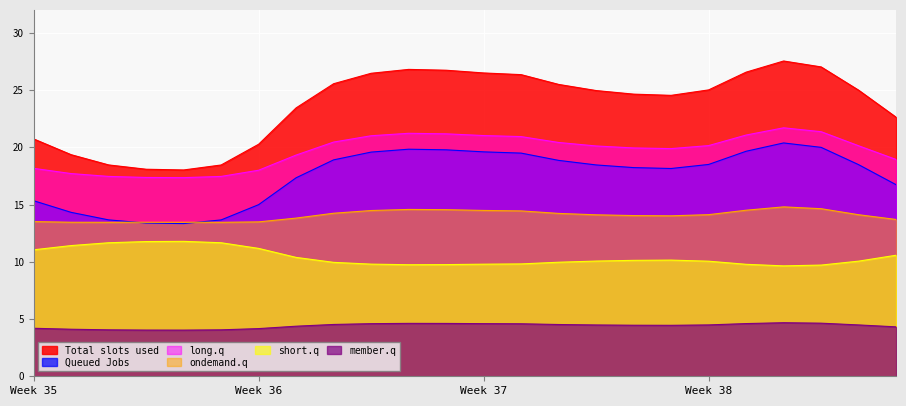

How many data points in long.q are above 20?

13